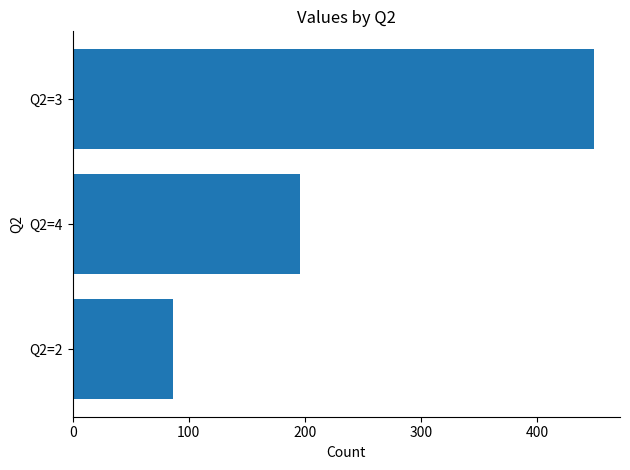

What is the value of the 2nd bar from the top?

196